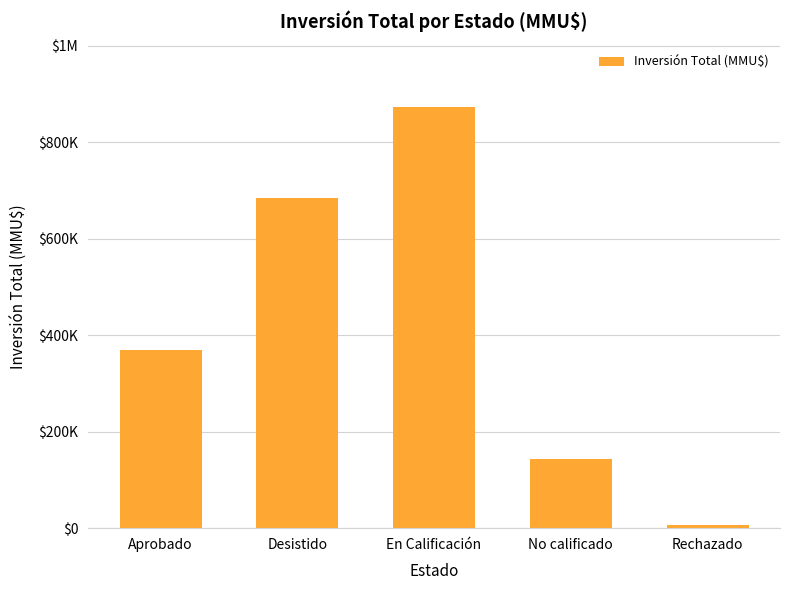

At which label does the data first exceed 368775?

Desistido